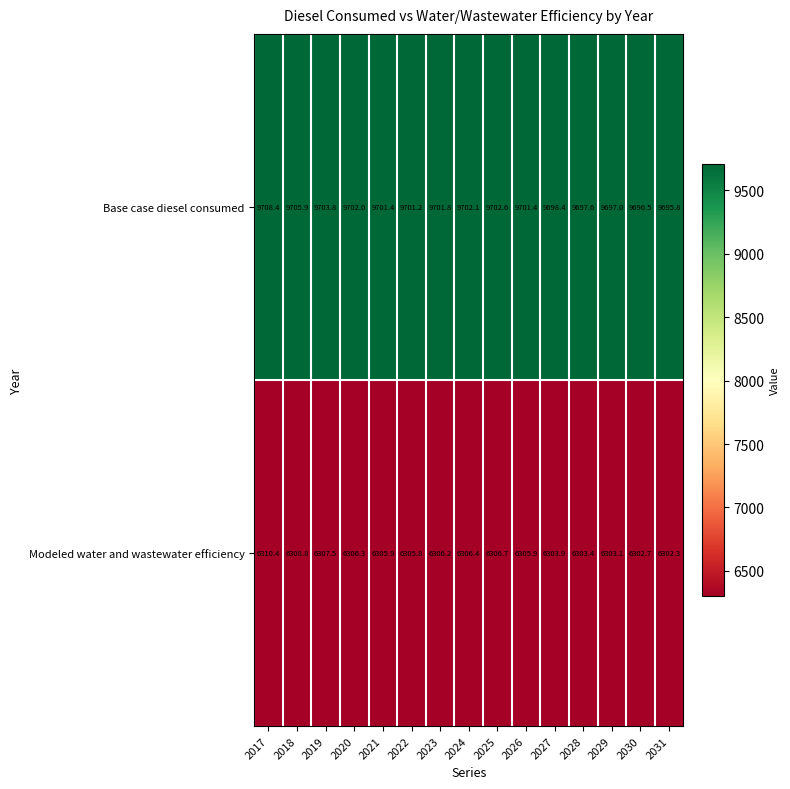

What is the difference between the highest and lowest values at 2028?

3394.2